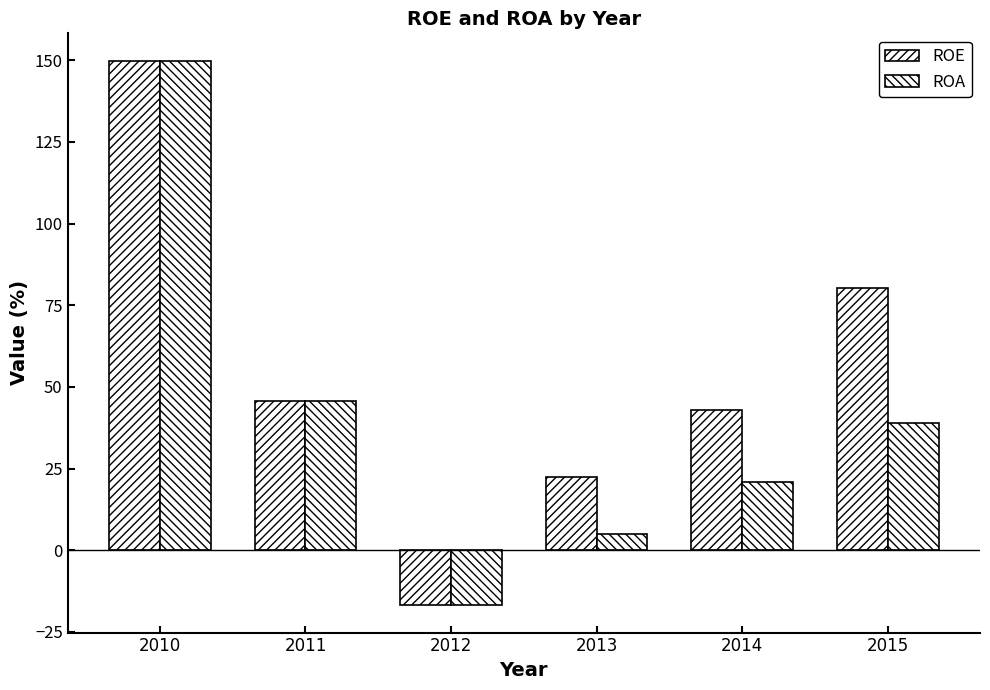

Rank the series at 2015 from lowest to highest value.

ROA, ROE